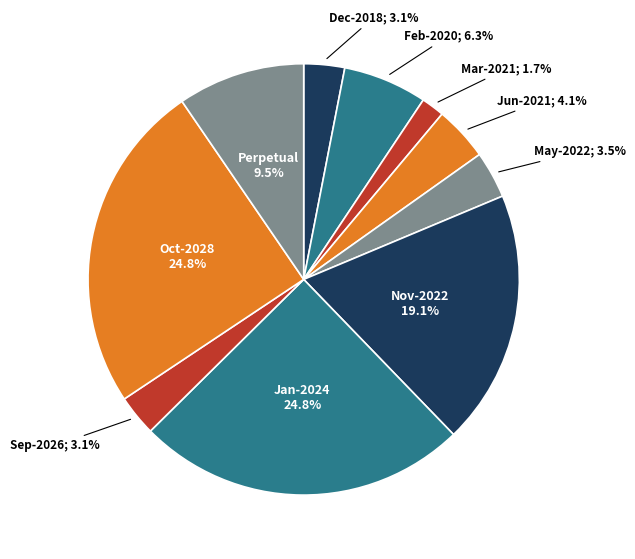

Count the number of slices in the pie.

10